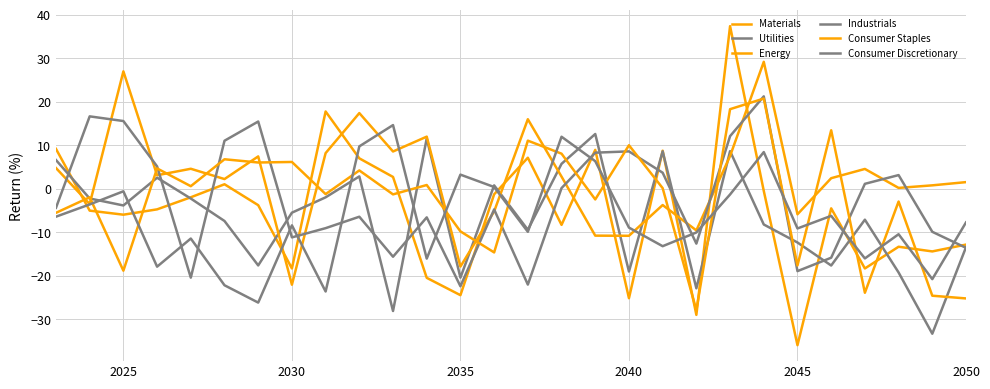

What is the maximum value for Industrials?

21.2